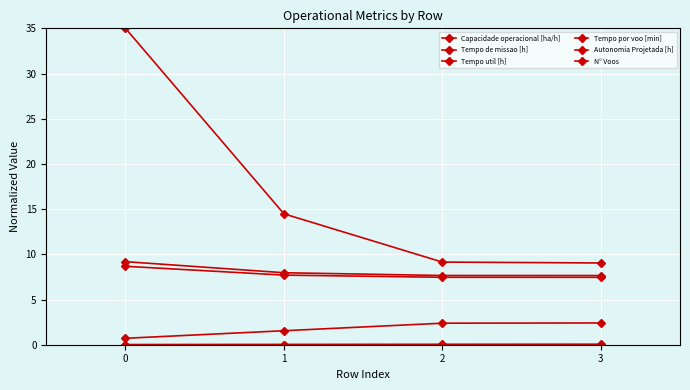

List the series in order of their peak value, lowest first.

Capacidade operacional [ha/h], Autonomia Projetada [h], Tempo por voo [min], Tempo util [h], Tempo de missao [h], N° Voos